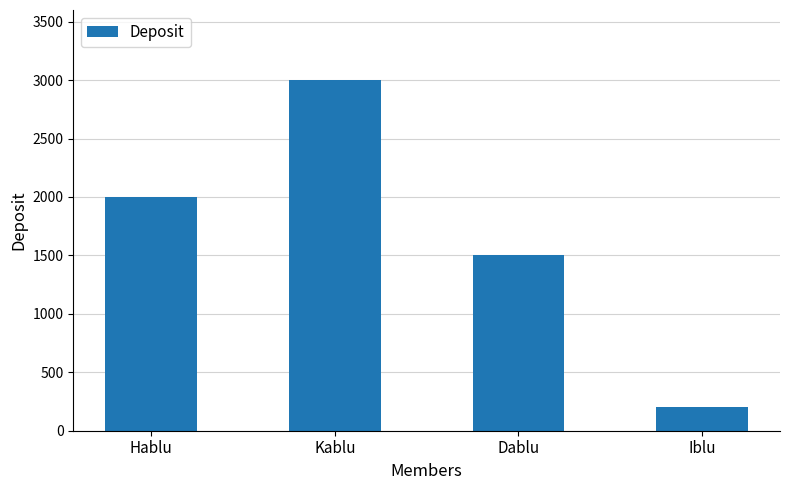

At which category does the chart reach its peak across all series?

Kablu